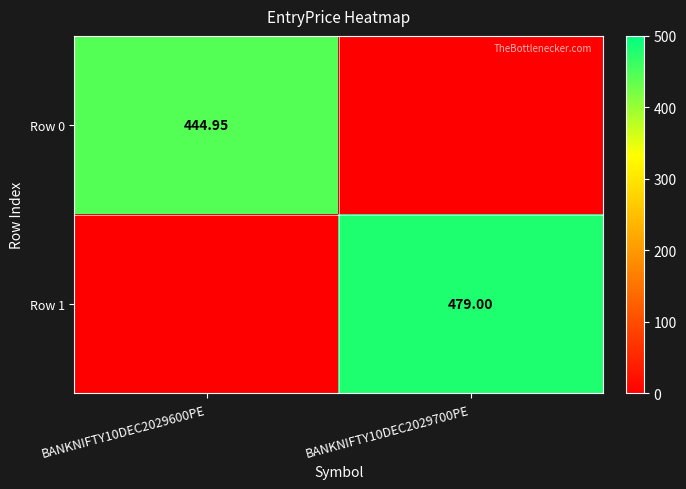

Is the value of Row 0 at BANKNIFTY10DEC2029700PE greater than the value of Row 1 at BANKNIFTY10DEC2029700PE?

No